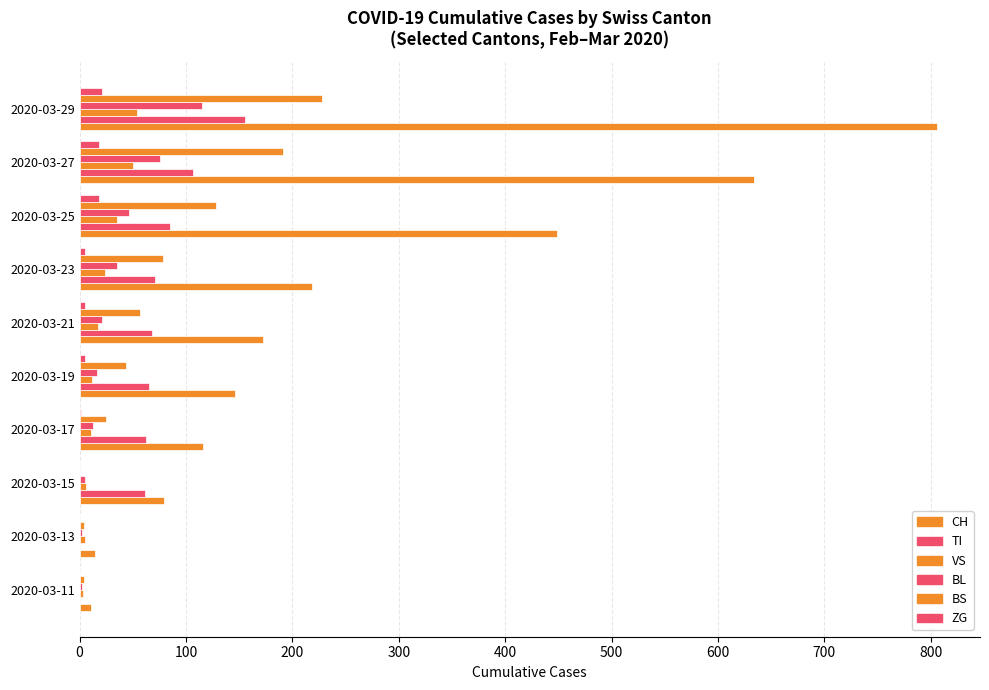

Count the number of data series in this chart.

6